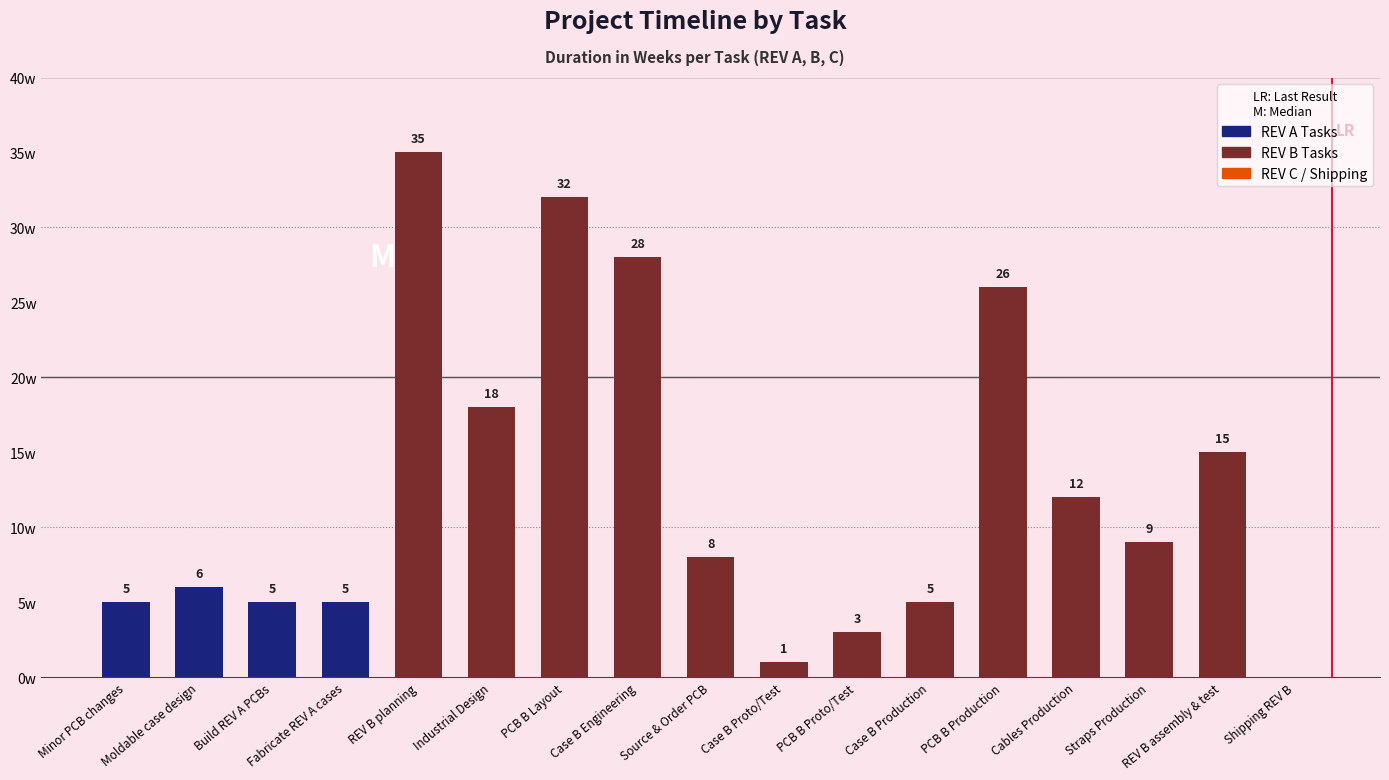

Where does the data first go above 8?

REV B planning